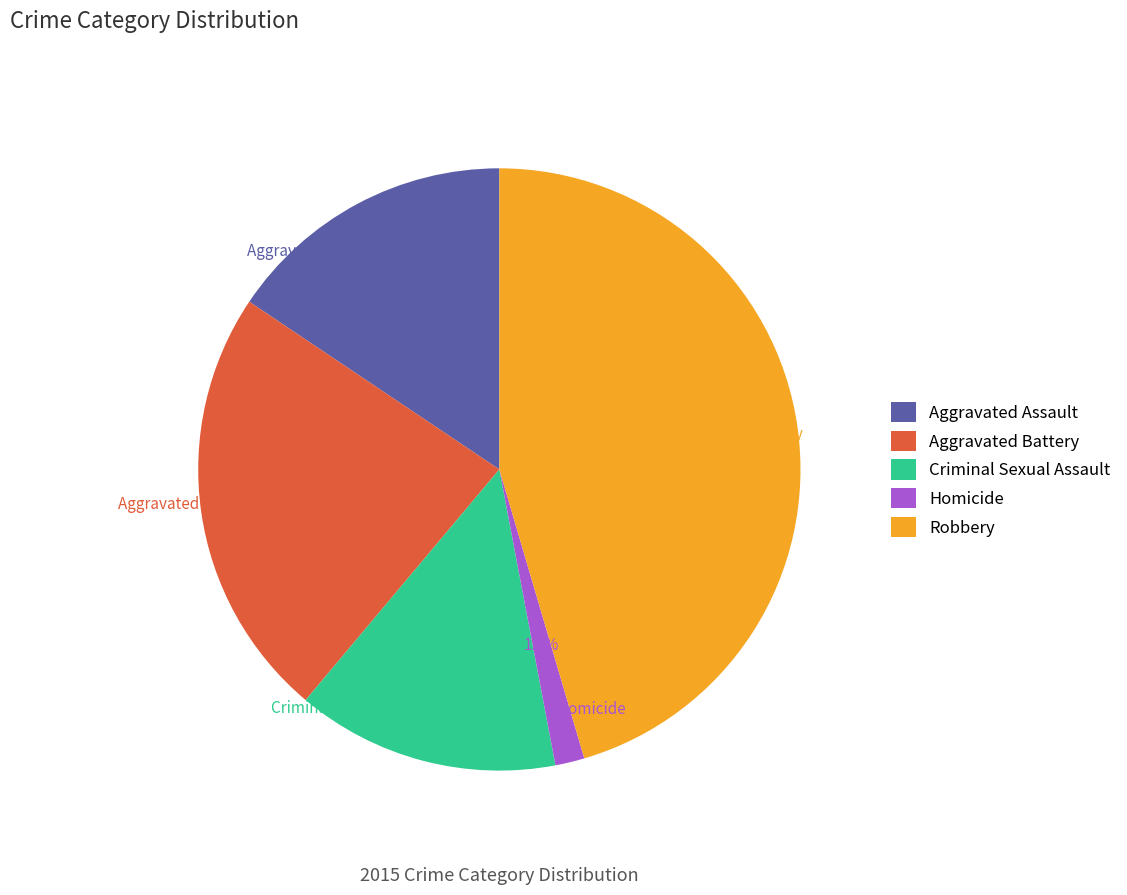

How many segments does this pie chart have?

5